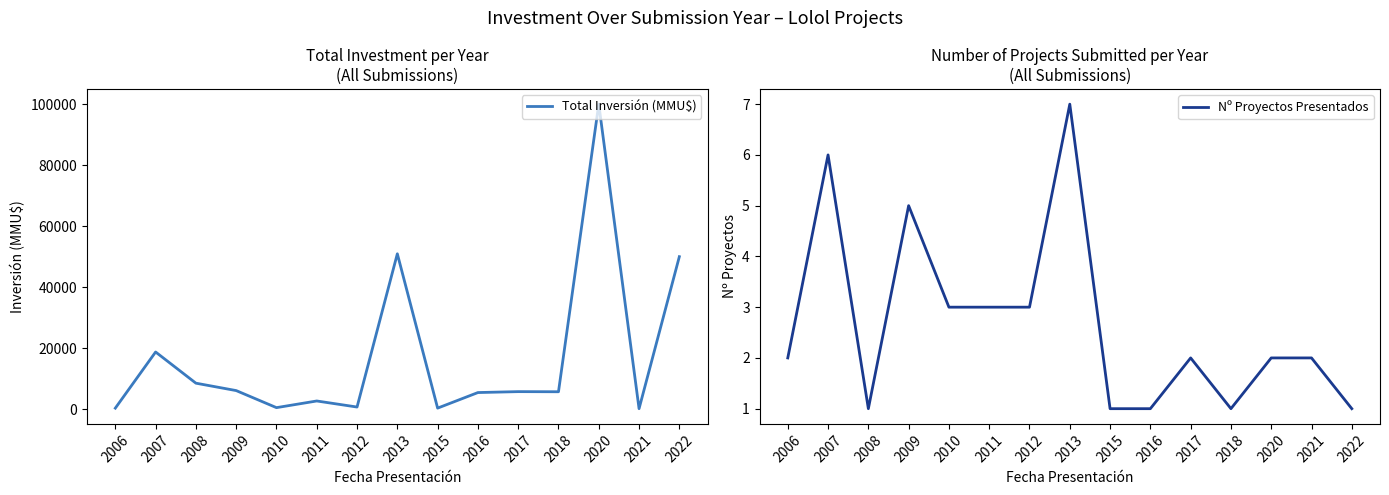

What value does the Total Inversión (MMU$) series have at 2008, to the nearest 100?

8500